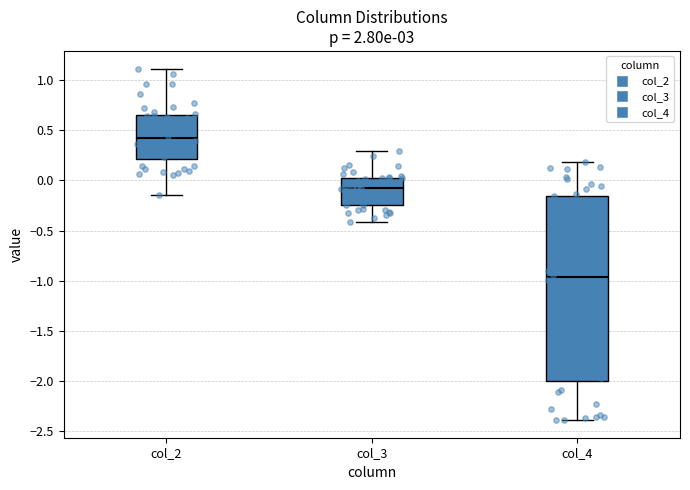

Which box has the lowest median line?

col_4